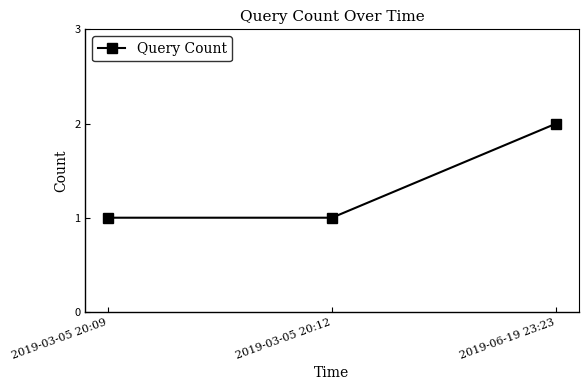

The chart shows a value of 1 at 2019-03-05 20:09. True or false?

True